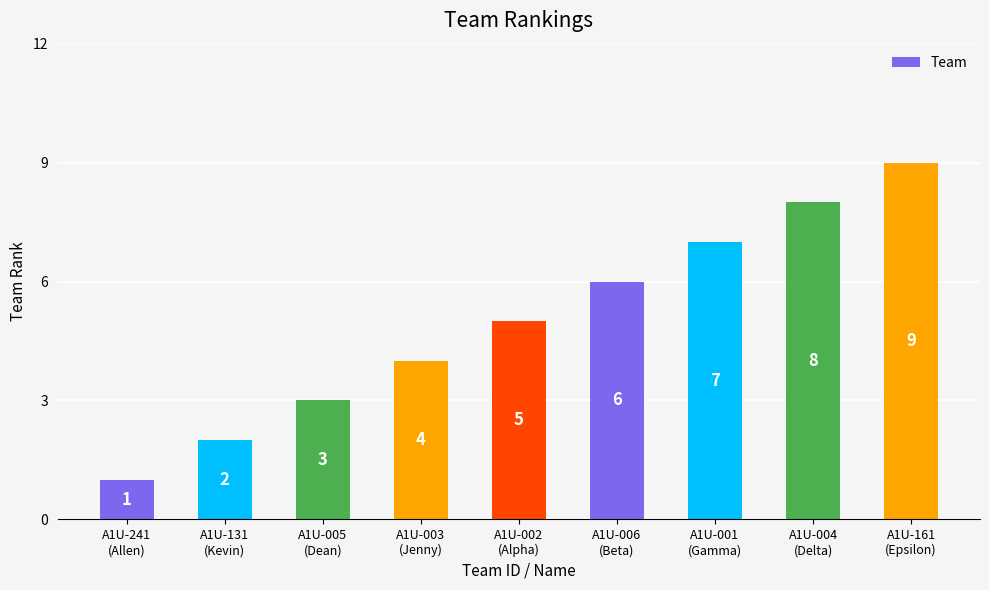

What is the difference between the values at A1U-131
(Kevin) and A1U-002
(Alpha)?

3